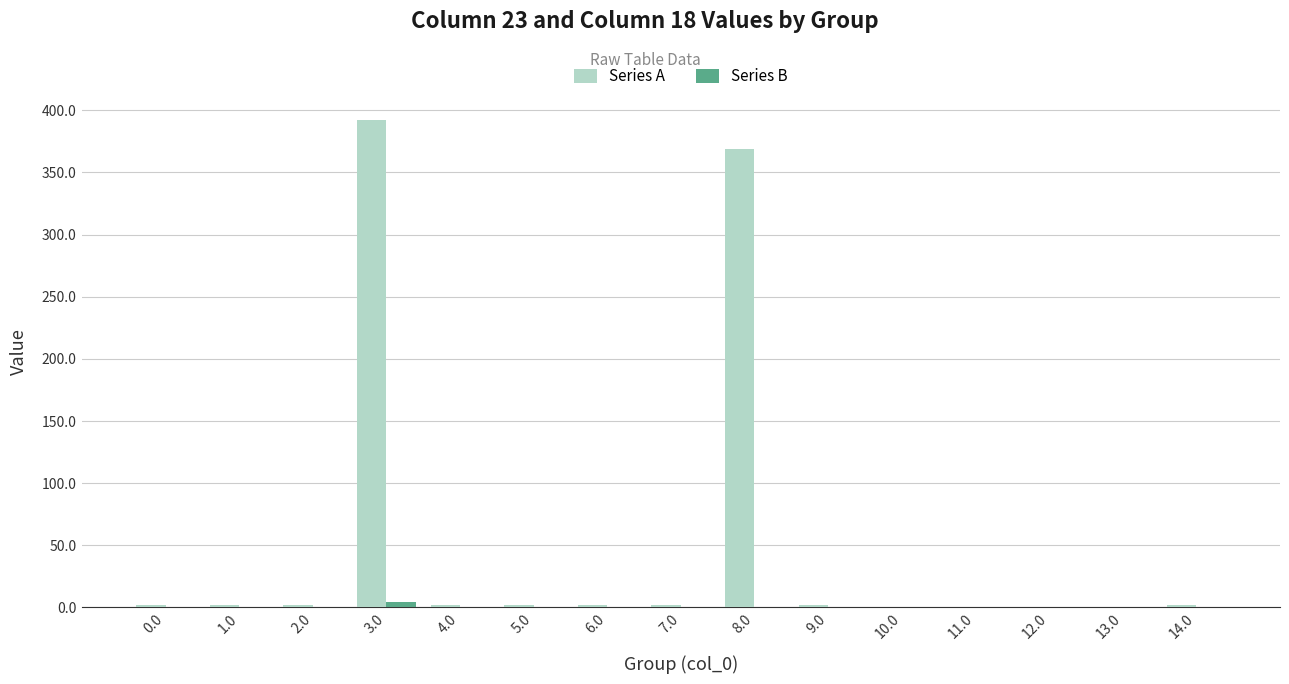

At which label does Series A reach its peak?

3.0